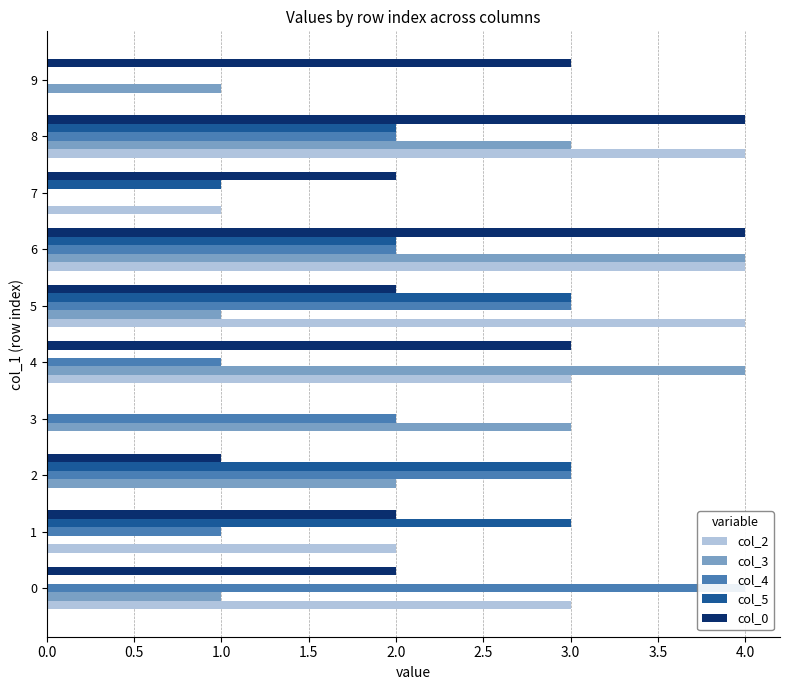

What is the sum of all col_3 values?

19